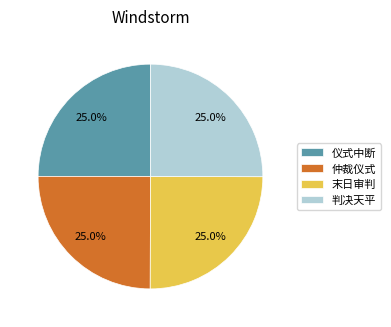

To the nearest percent, what is the combined percentage of 判决天平 and 仪式中断?

50%